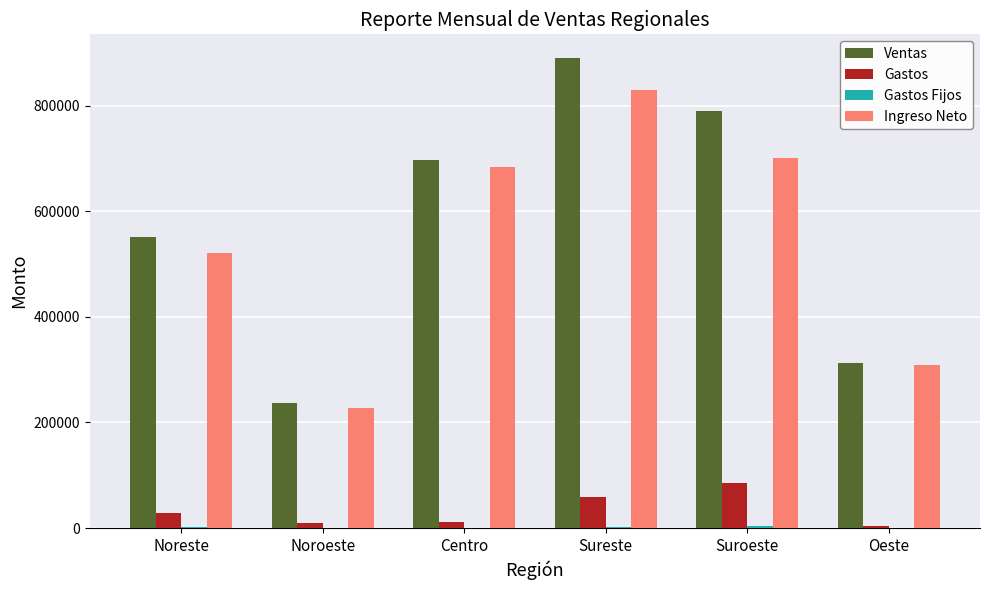

The value of Ingreso Neto at Noreste is 520789.5. True or false?

True